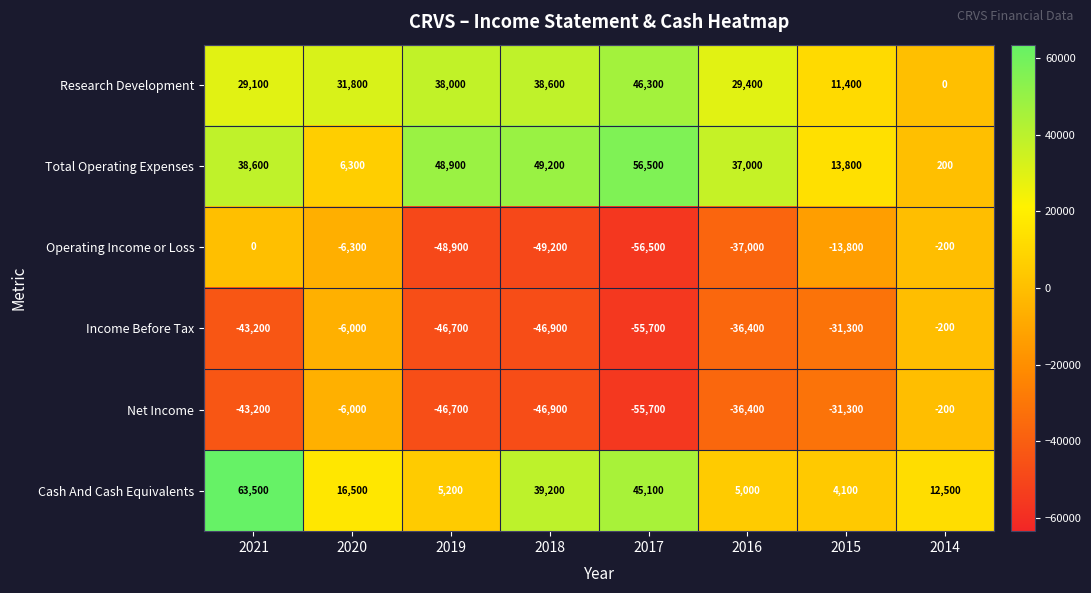

What is the total value across all series at 2018?

-16000